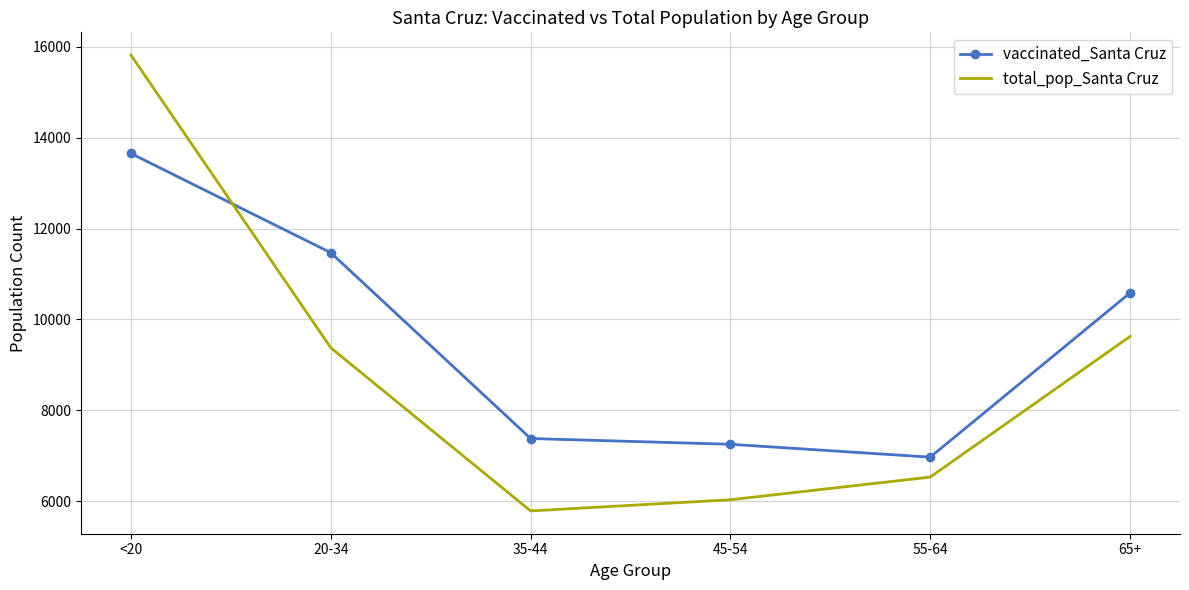

Which category has the highest value across all series?

<20